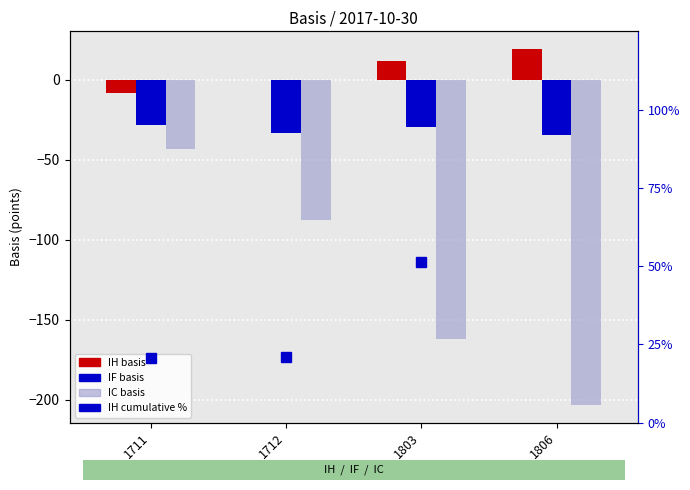

The value of IH at 1806 is 10.3. True or false?

False